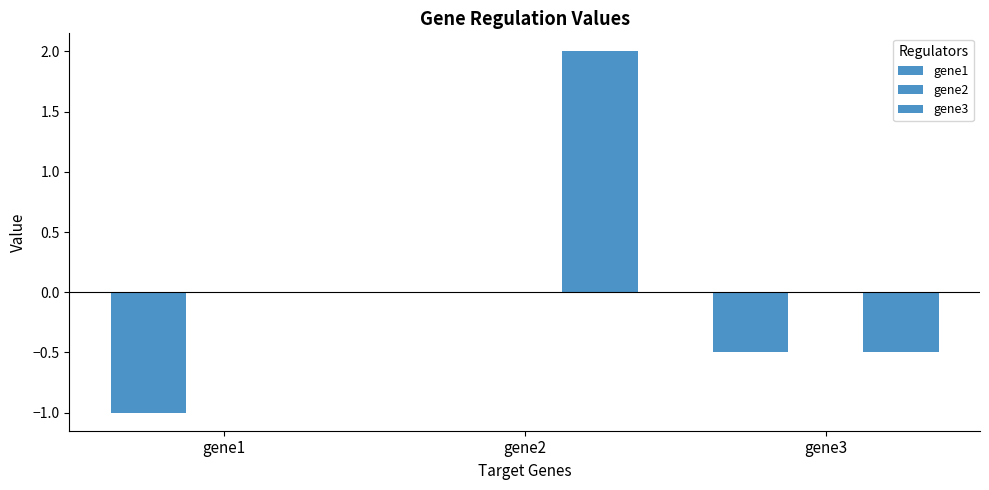

What is the minimum value shown in the chart?

-1.0